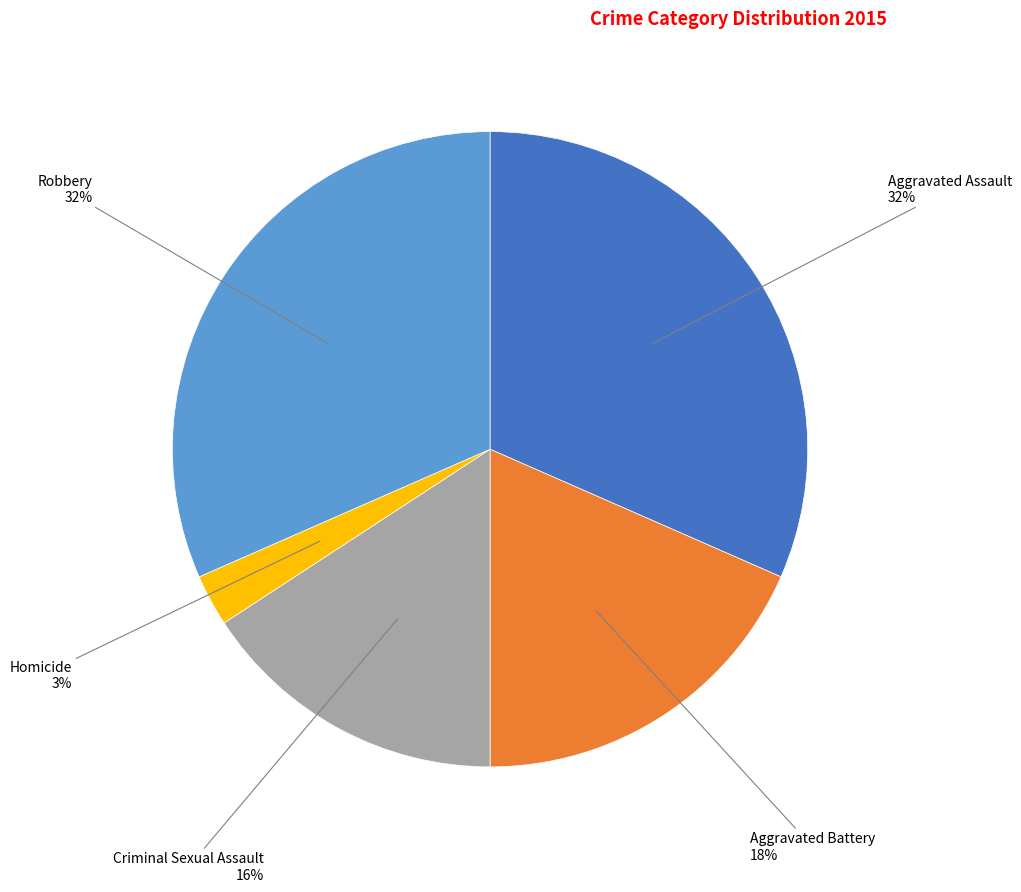

Is the sum of Robbery and Homicide greater than half?

No